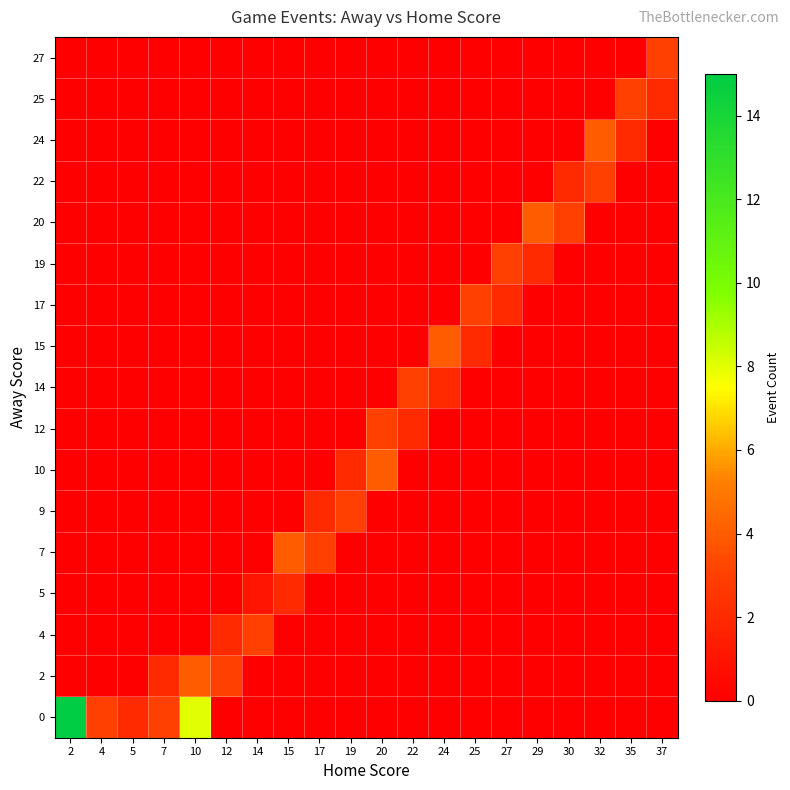

What is the difference between the highest and lowest values at 37?

3